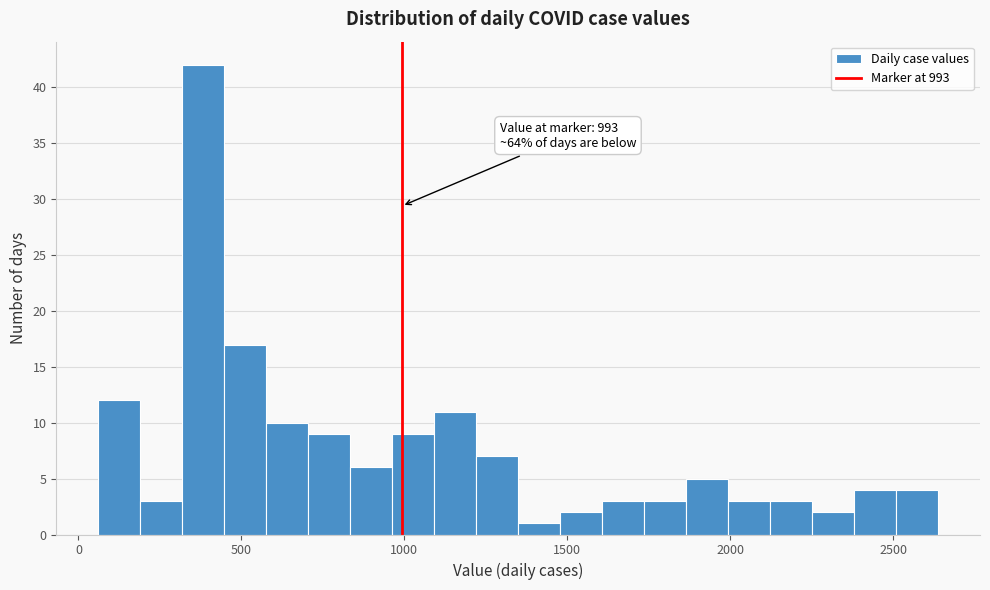

Read against the x-axis, roughly where is the centre of the tallest bar?

400